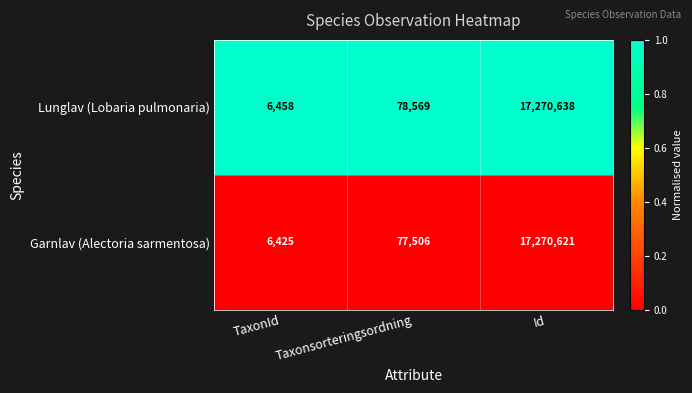

Which series has the largest range (max minus min)?

Garnlav (Alectoria sarmentosa)